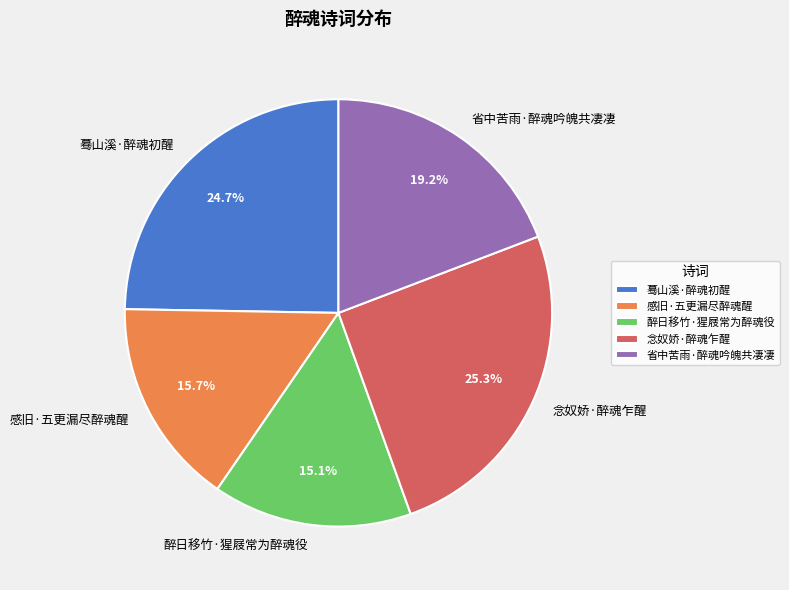

How many slices are in this pie chart?

5